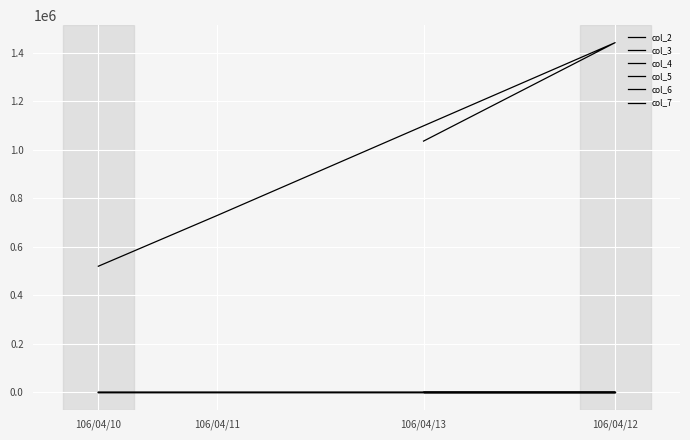

What is the difference between the maximum and minimum values in the col_4 series?

0.3